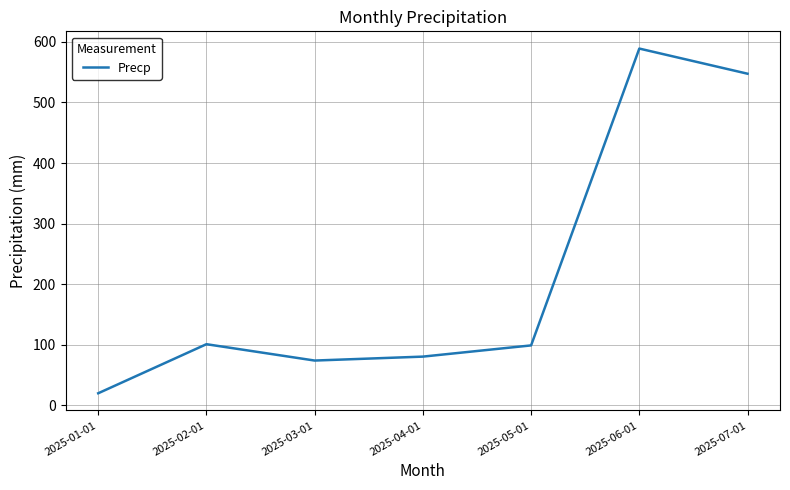

What is the sum of the values at 2025-03-01 and 2025-01-01?

94.0